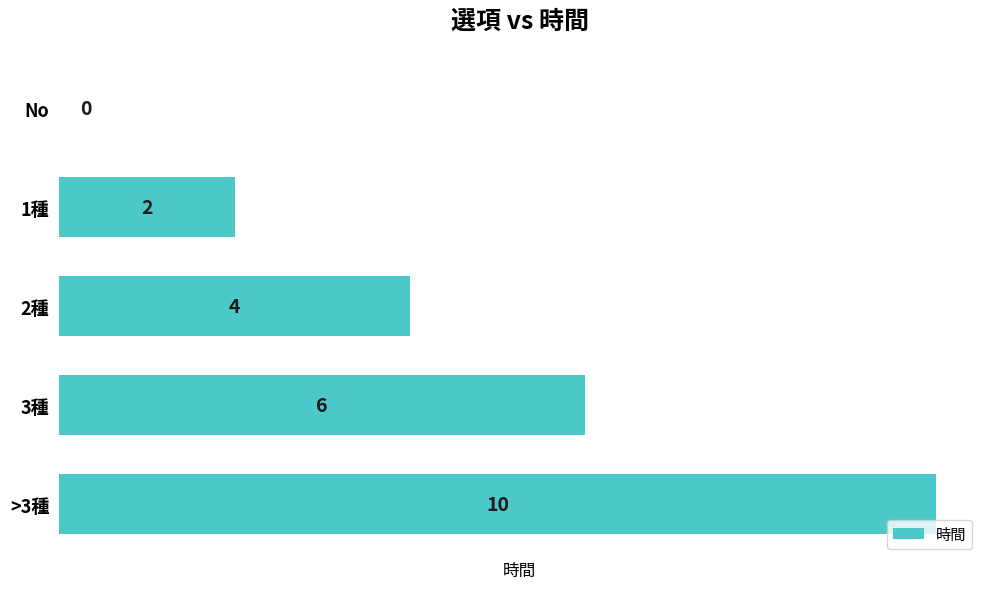

What is the sum of all values?

22